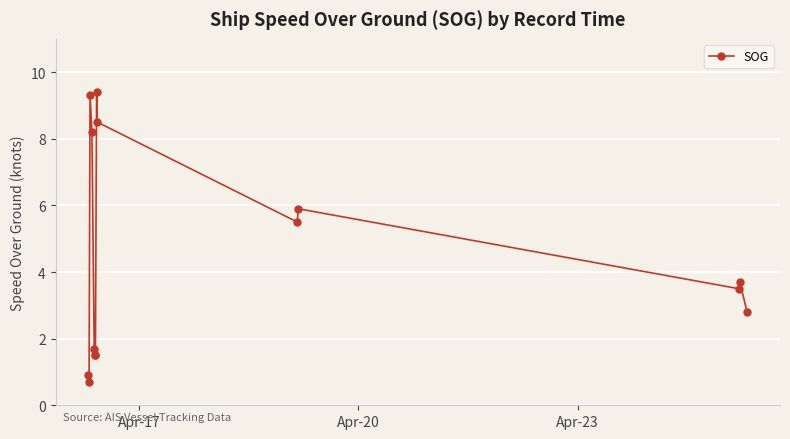

How many data points are less than 3?

6